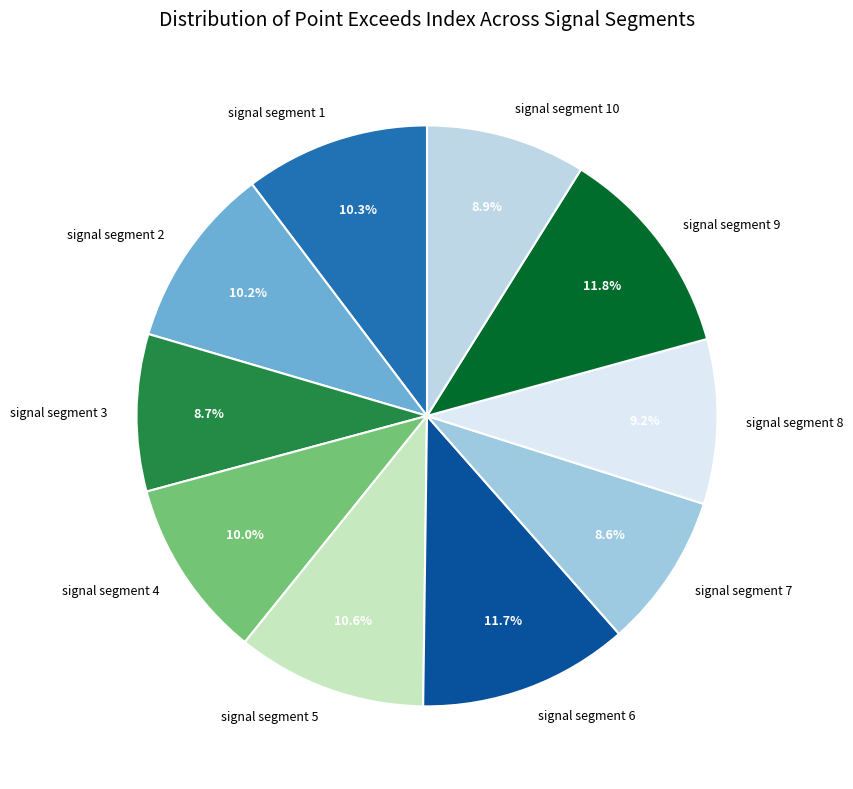

To the nearest percent, what portion does signal segment 7 represent?

9%